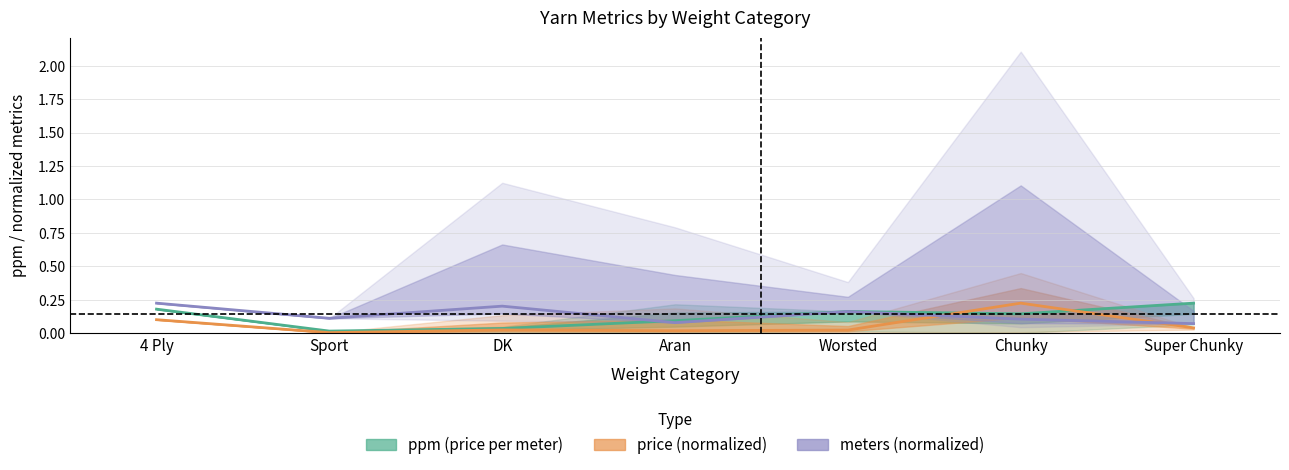

Where is the first local maximum for price (normalized)?

DK